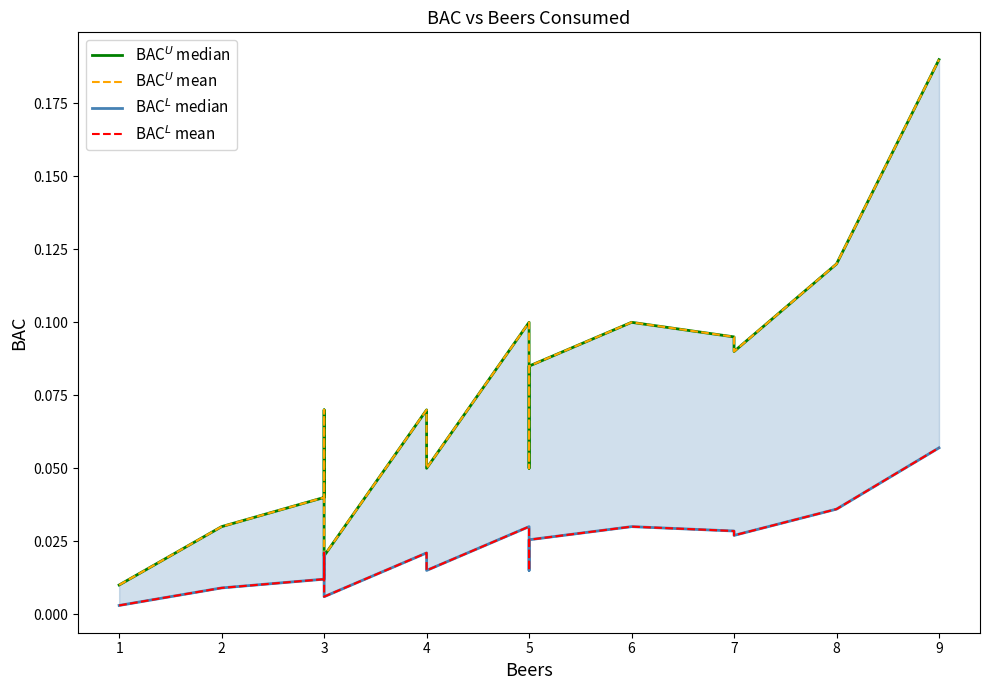

How many categories are shown in the chart?

16